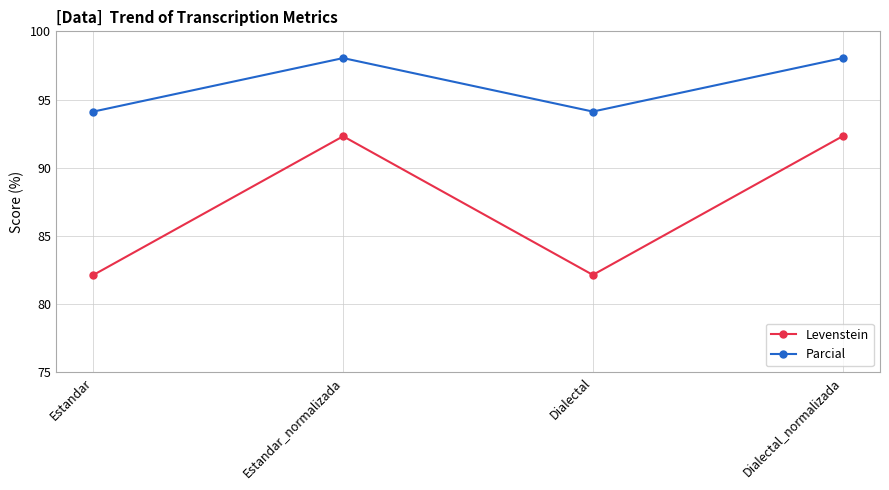

True or false: Levenstein has a value of 92.3 at Dialectal_normalizada.

True